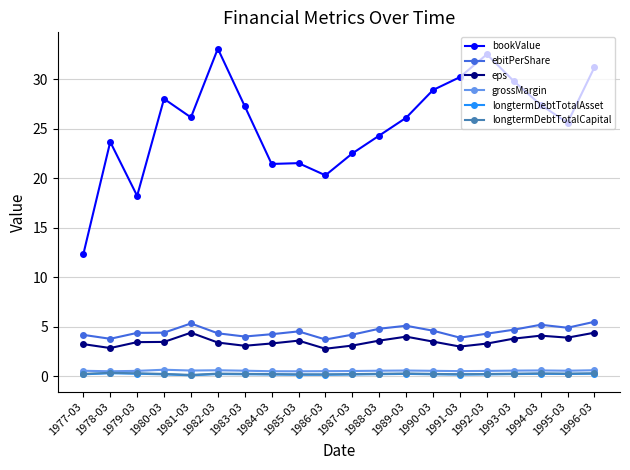

True or false: longtermDebtTotalCapital and bookValue intersect in this chart.

False